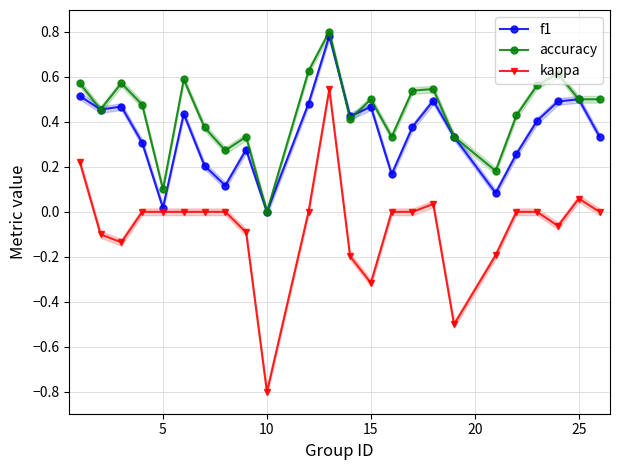

At which label does kappa reach its minimum?

10